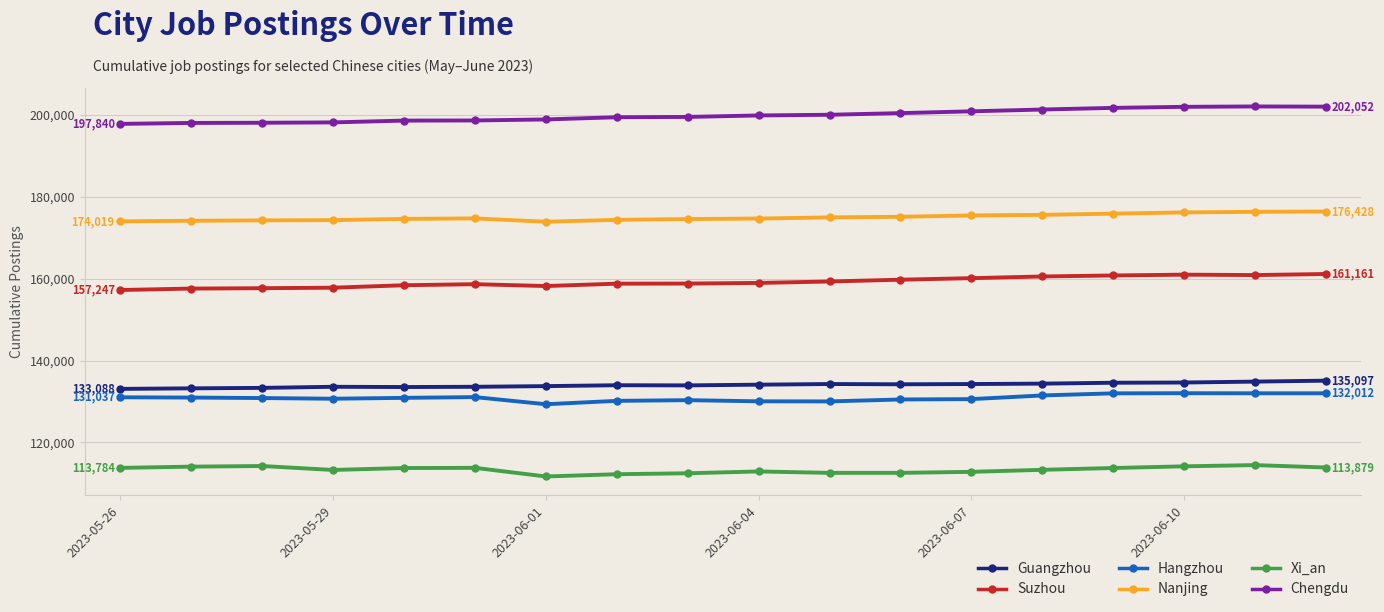

True or false: Hangzhou has more than 0 interior local peaks.

True